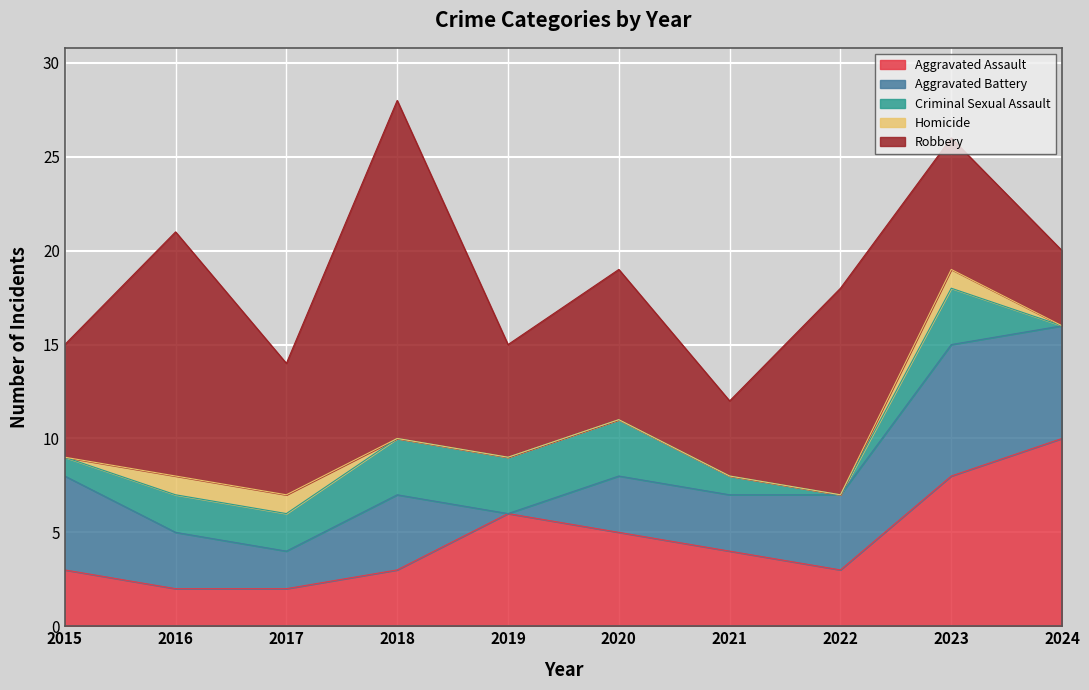

True or false: Aggravated Assault has a value of 10 at 2024.

True